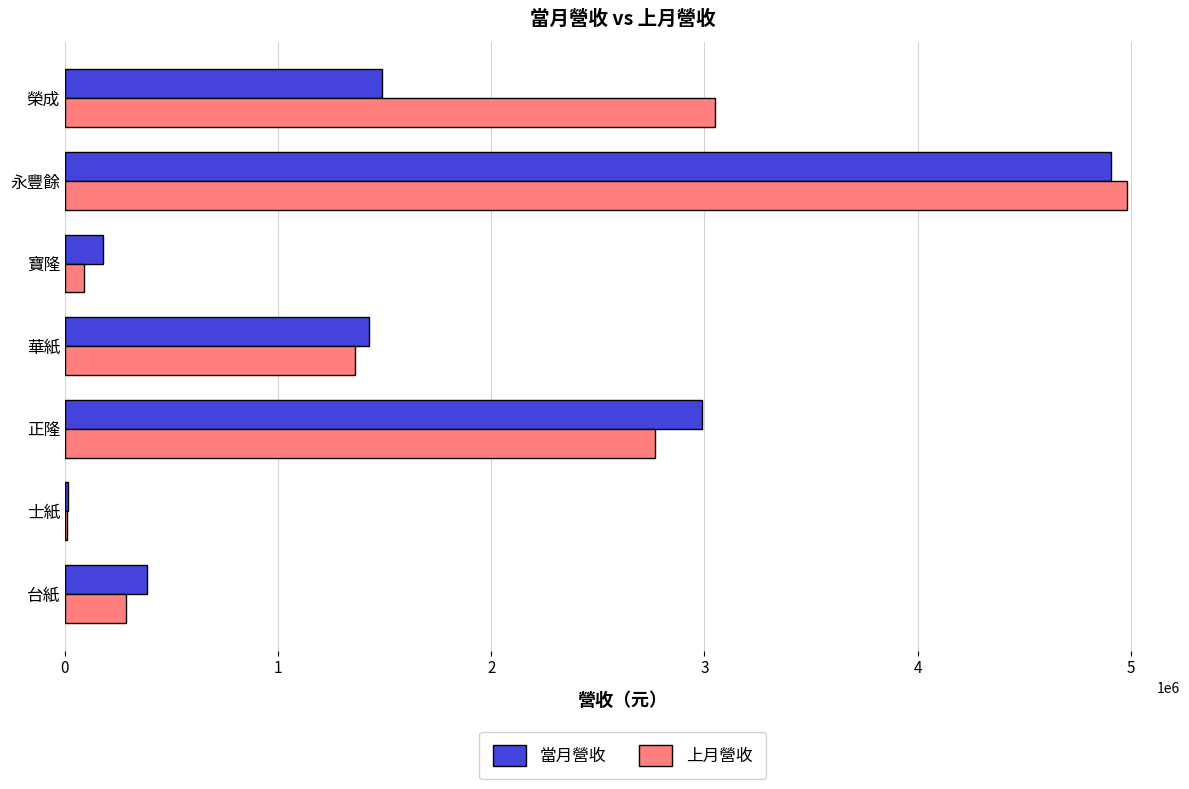

Which category has the highest value in the 上月營收 series?

永豐餘